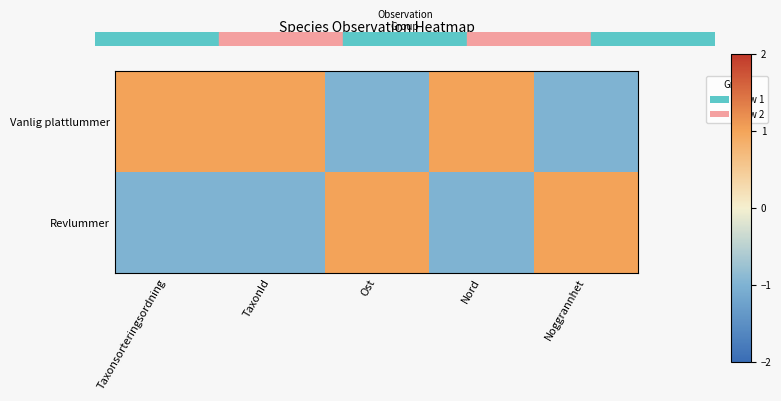

List the series in order of their overall mean, lowest first.

Revlummer, Vanlig plattlummer